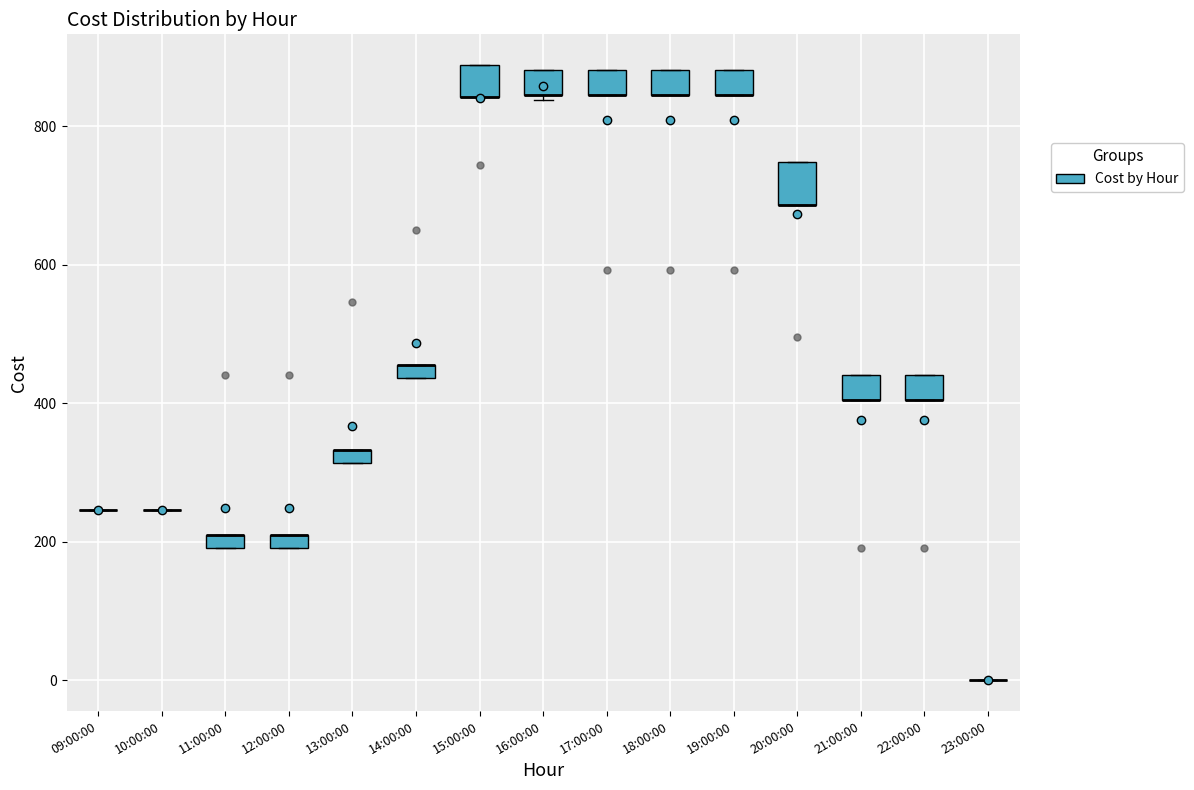

Where is the lower edge of the box for 16:00:00 on the y-axis? The values are not printed on the chart, so give them approximately, as read against the axis.

840